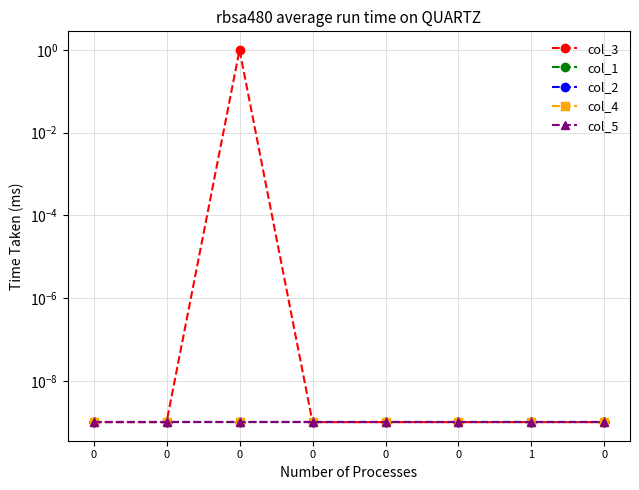

Reading left to right, extract all data points from this chart.

col_3: 0=0.0	0=0.0	0=1.0	0=0.0	0=0.0	0=0.0	1=0.0	0=0.0
col_1: 0=0.0	0=0.0	0=0.0	0=0.0	0=0.0	0=0.0	1=0.0	0=0.0
col_2: 0=0.0	0=0.0	0=0.0	0=0.0	0=0.0	0=0.0	1=0.0	0=0.0
col_4: 0=0.0	0=0.0	0=0.0	0=0.0	0=0.0	0=0.0	1=0.0	0=0.0
col_5: 0=0.0	0=0.0	0=0.0	0=0.0	0=0.0	0=0.0	1=0.0	0=0.0